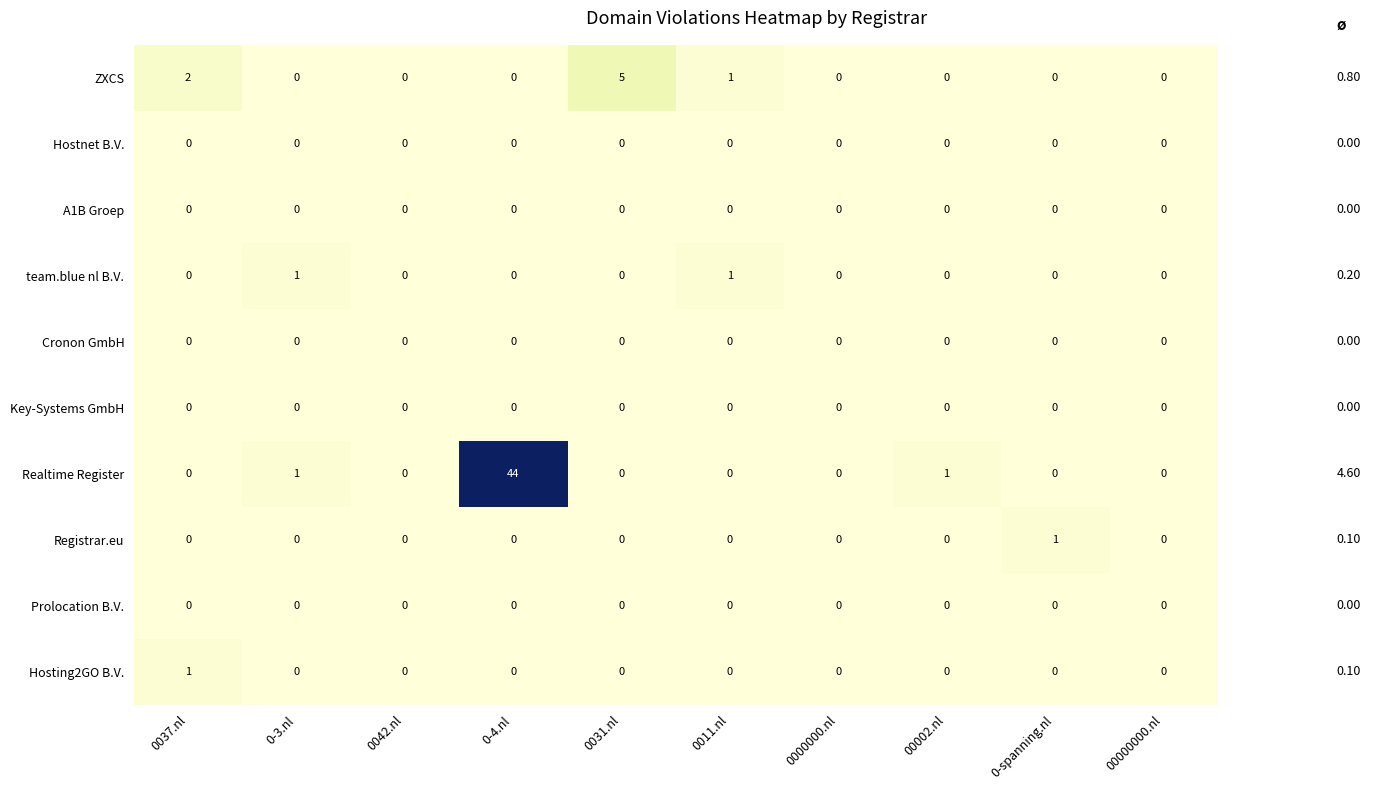

Between 0031.nl and 00002.nl, which series saw the biggest shift?

ZXCS